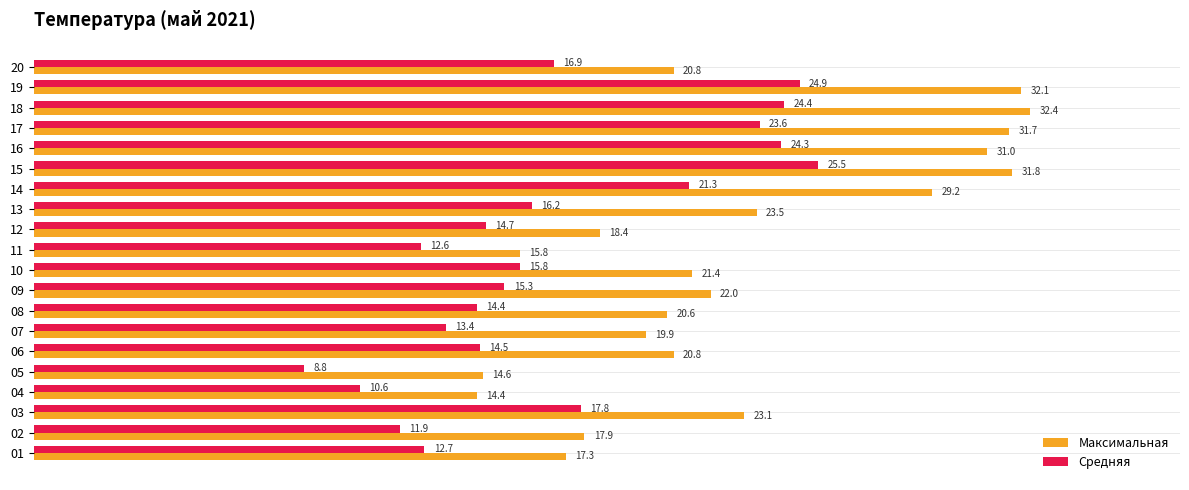

Which category has the lowest value in the Средняя series?

05